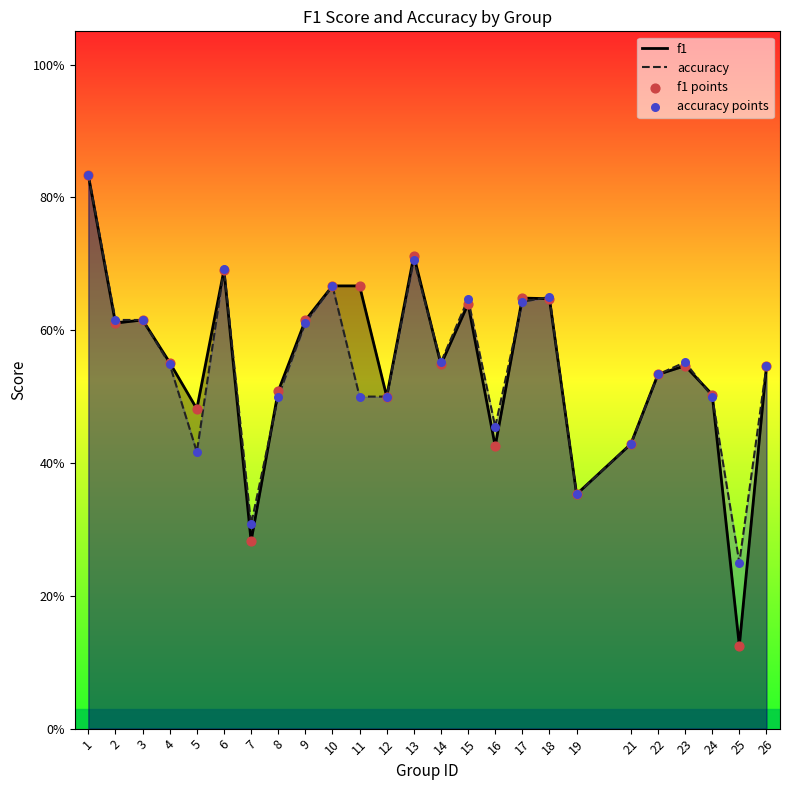

At which category is the sum across all series the highest?

1